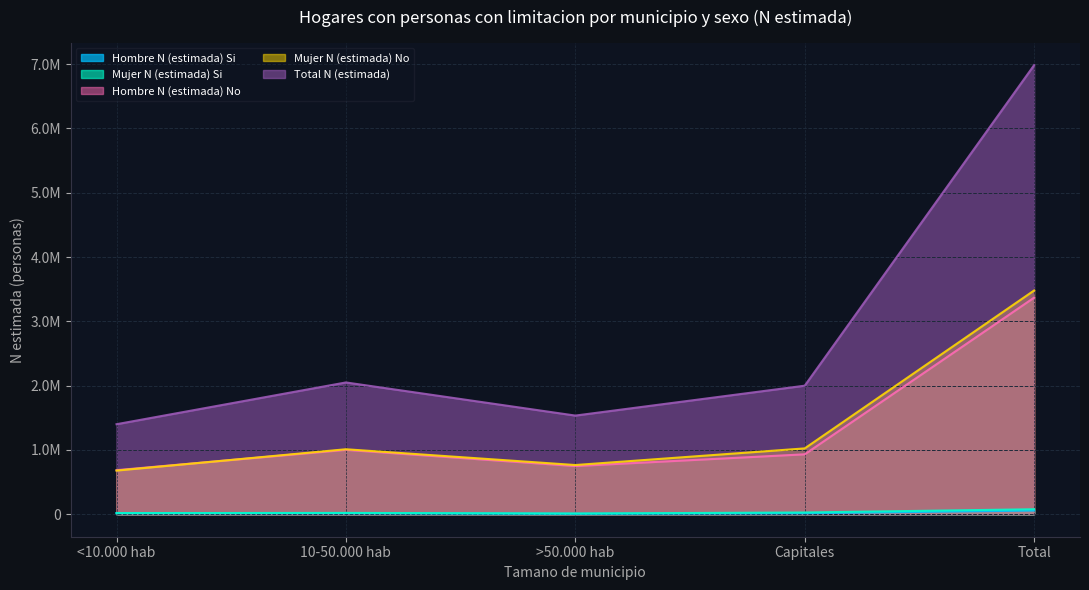

True or false: Hombre N (estimada) No has a value of 196132 at >50.000 hab.

False